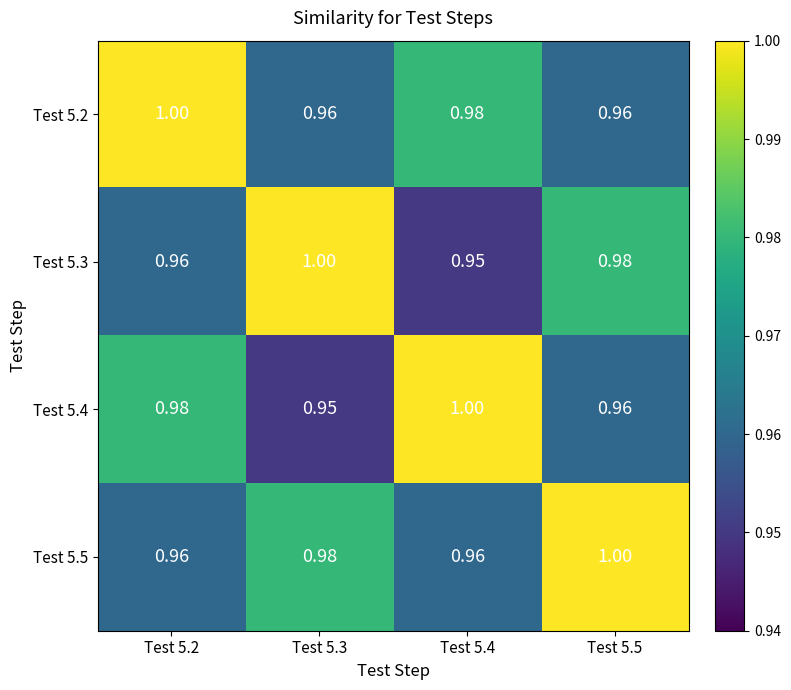

Count the number of categories in the chart.

4